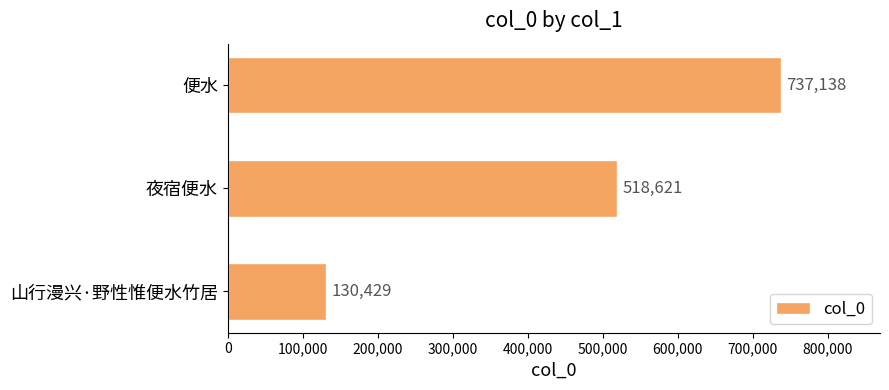

Reading top to bottom, list all the values displayed in this chart.

便水=737138	夜宿便水=518621	山行漫兴·野性惟便水竹居=130429